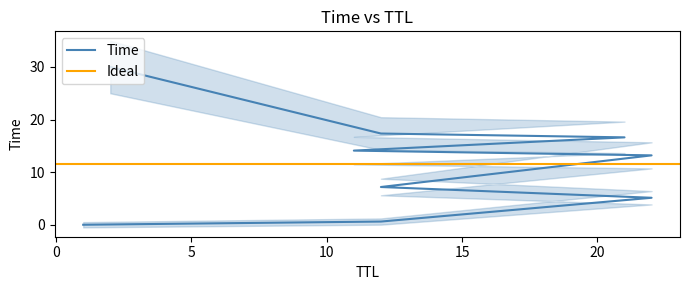

Reading left to right, what are all the values shown in this chart?

1=0.0	12=0.6	22=5.1	12=7.2	22=13.2	11=14.1	21=16.6	12=17.3	2=30.0